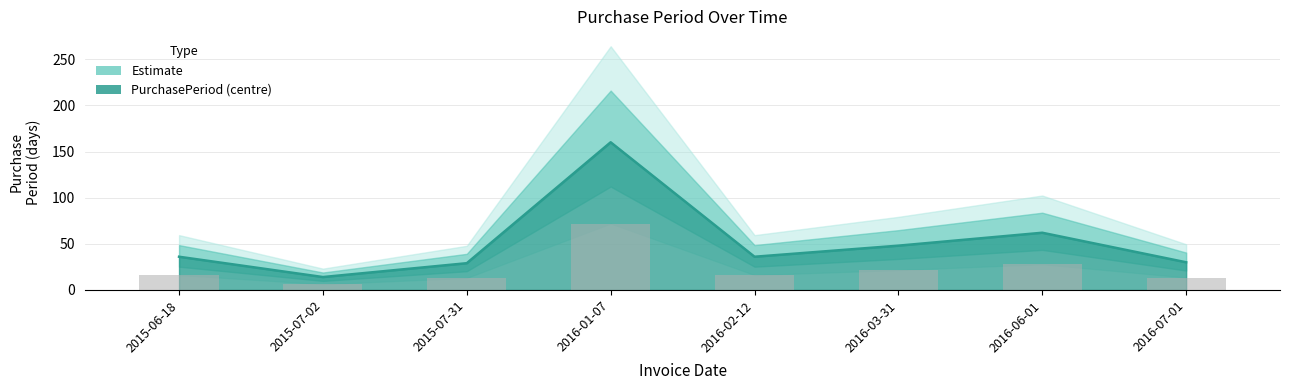

What is the smallest value displayed?

14